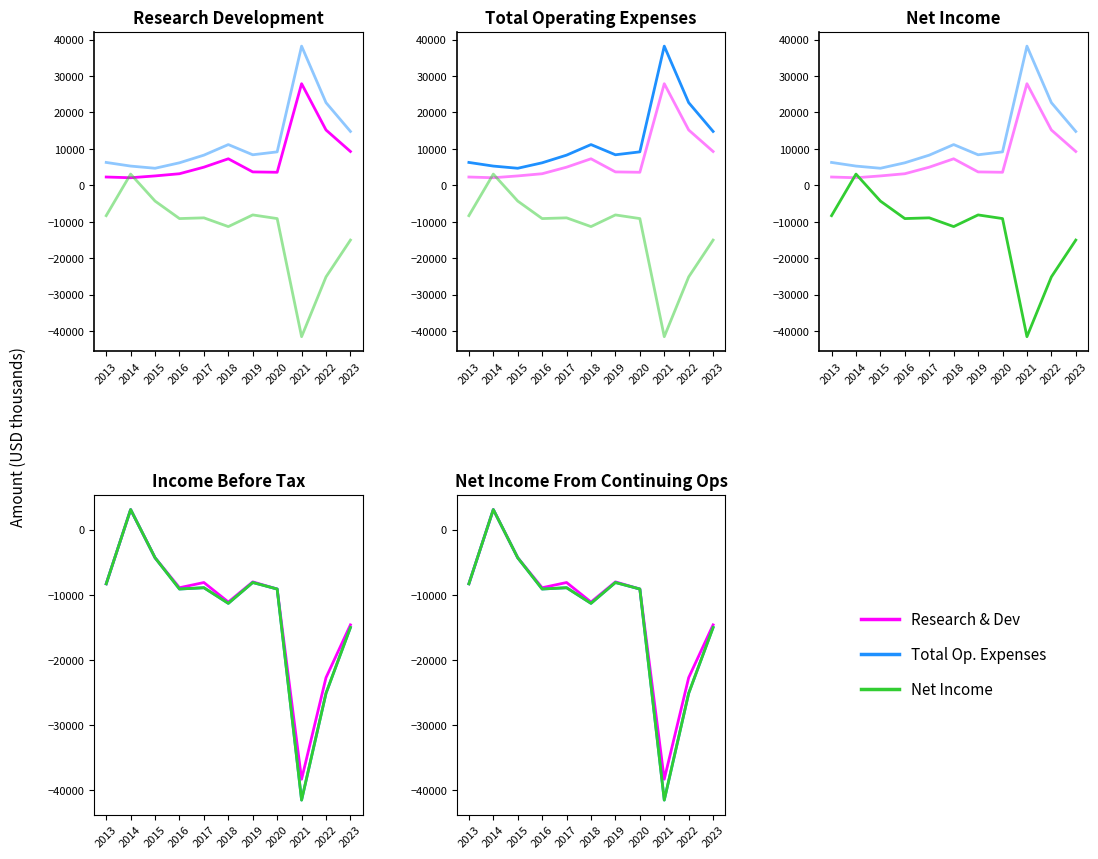

What is the sum of the Total Operating Expenses values at 2017 and 2013?

14600